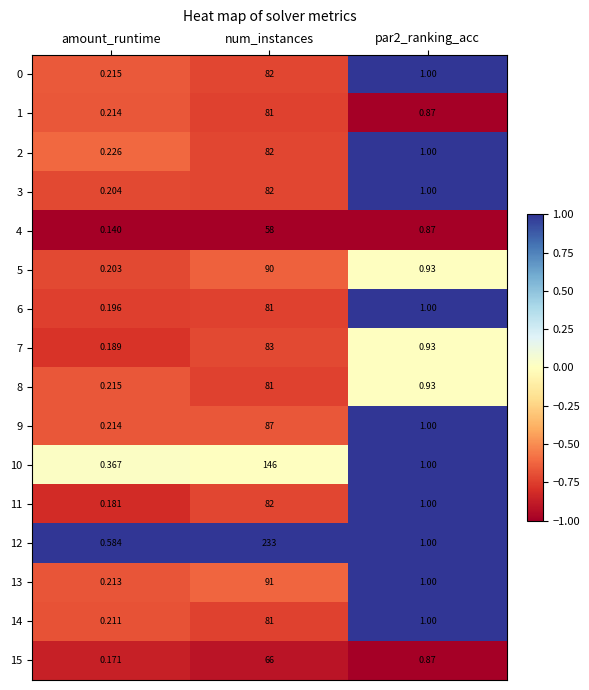

Where does the 11 series first go above 1?

num_instances